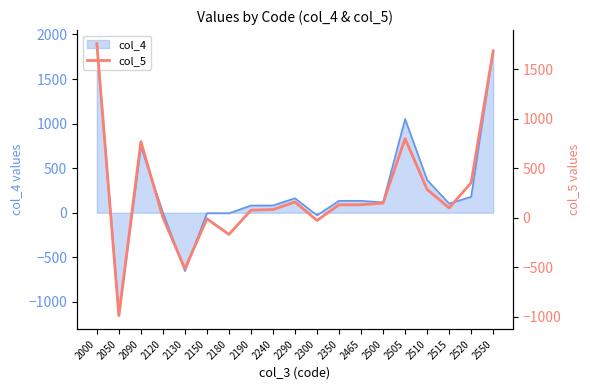

What is the lowest value of the col_4 series?

-1154